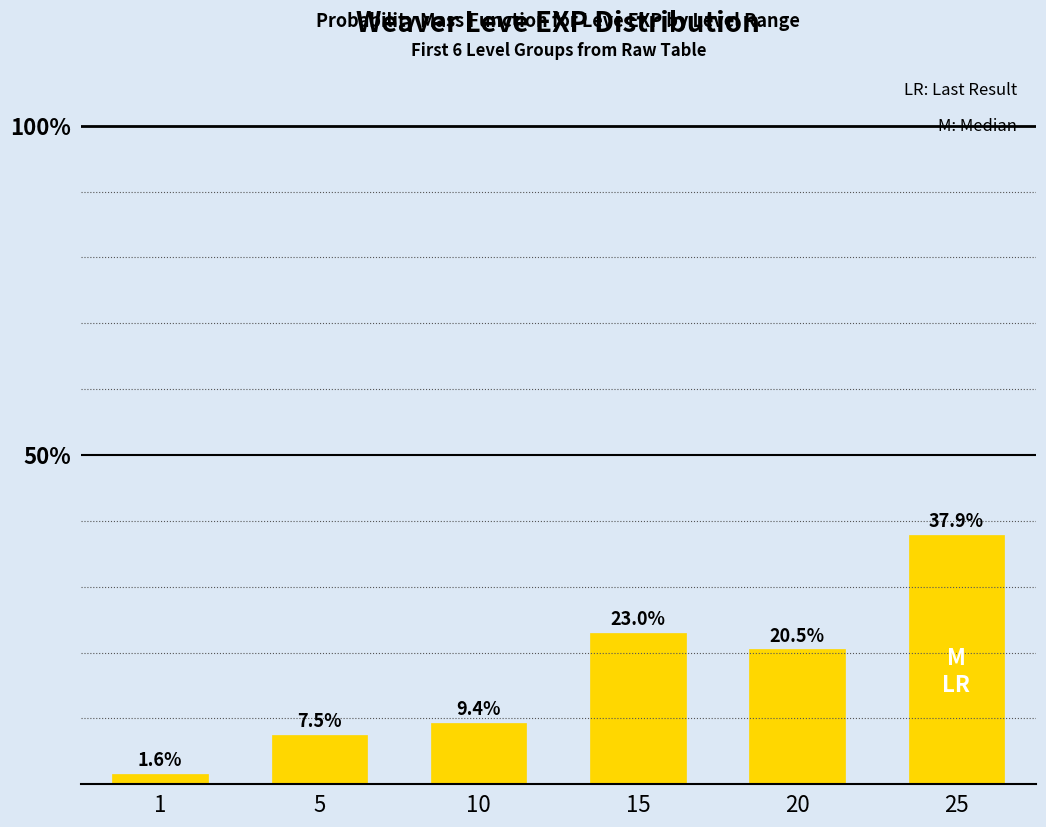

What is the difference between the maximum and minimum values?

36.3